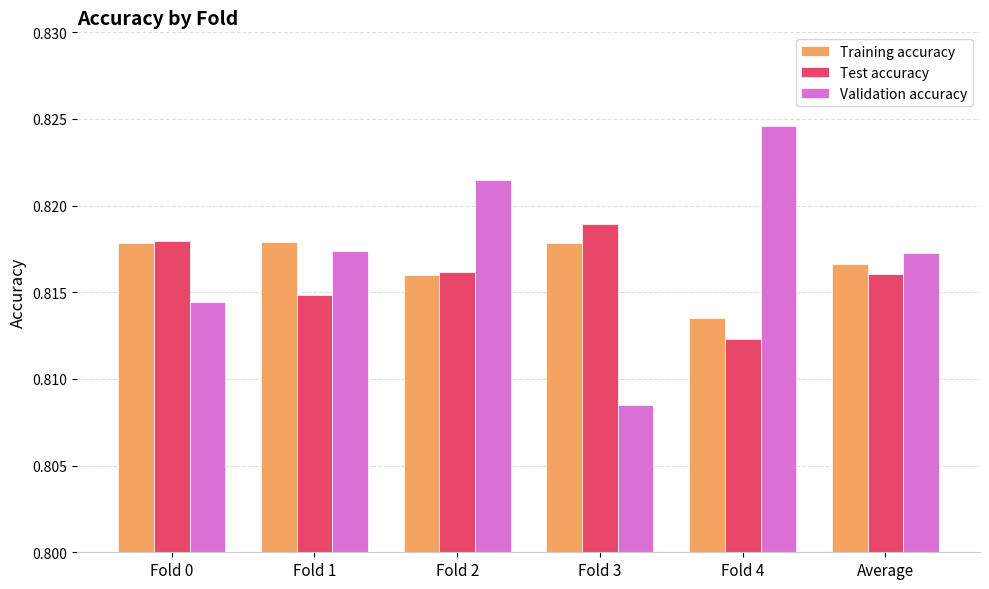

At which category does the chart reach its peak across all series?

Fold 4